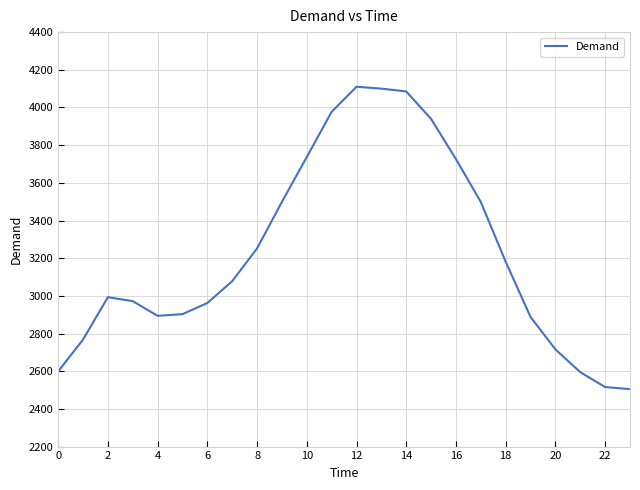

What is the difference between the maximum and minimum values?

1605